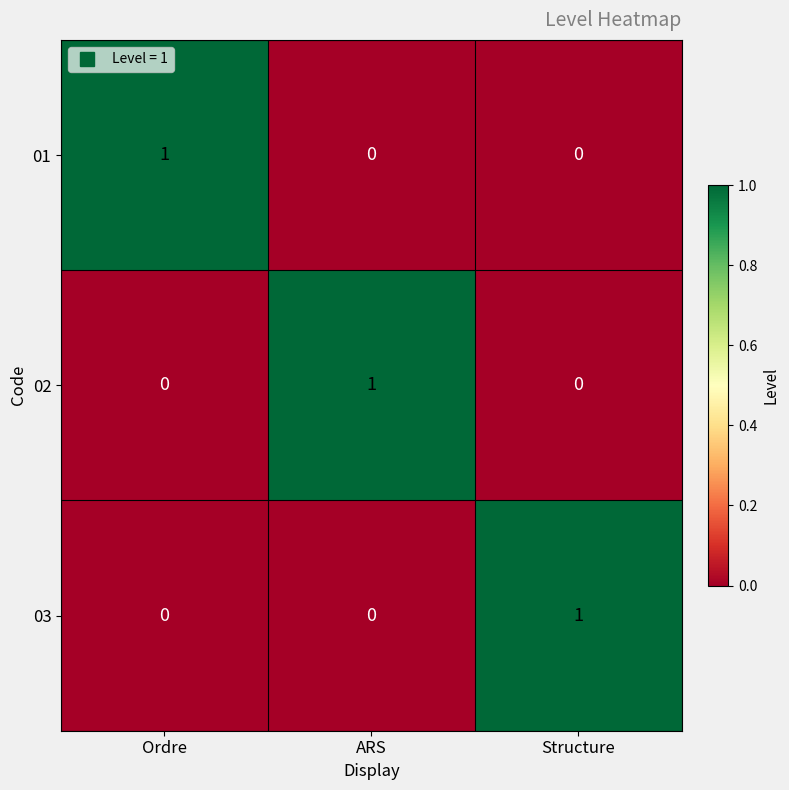

Count the 03 values in the range 0 to 1.

3